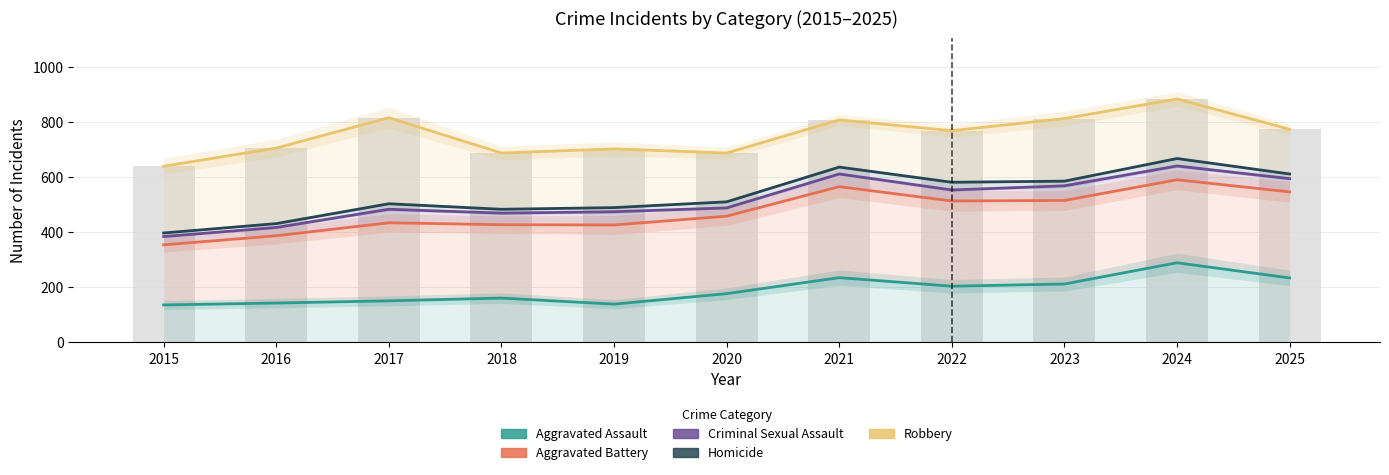

Between 2016 and 2020, which is larger?

2020